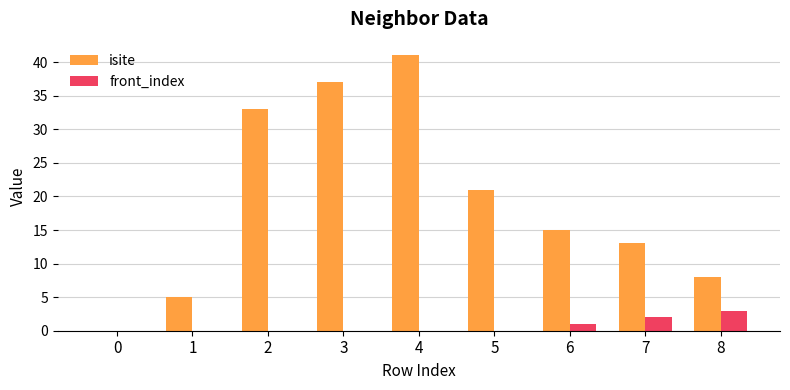

At which category is the sum across all series the highest?

4